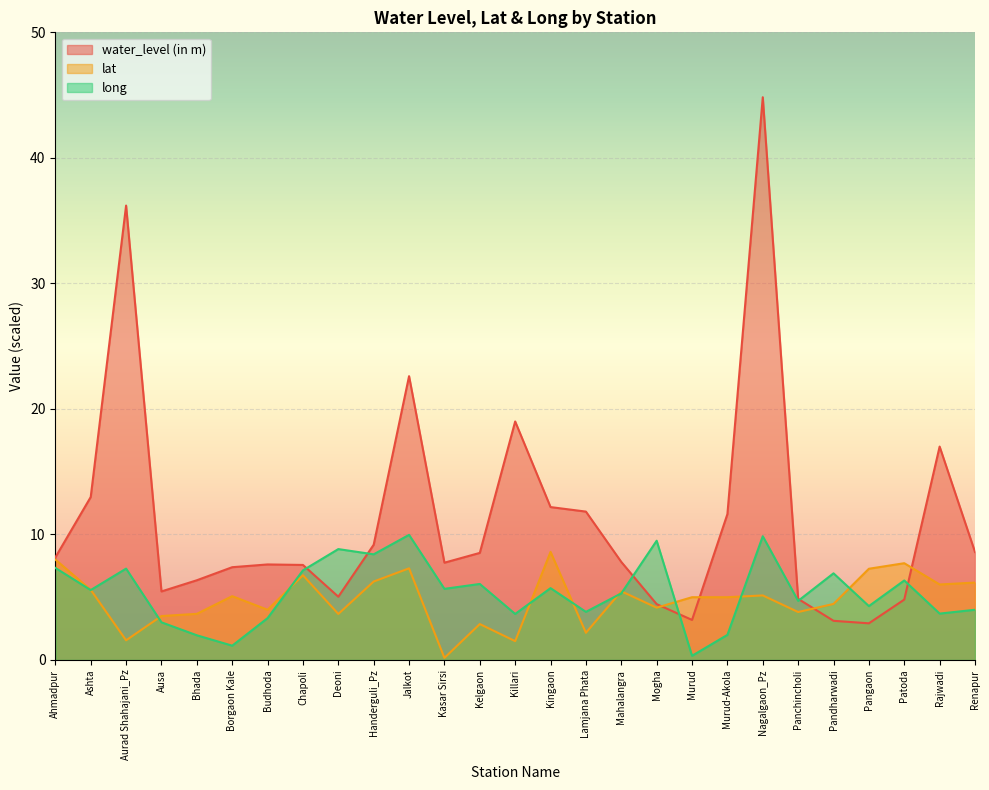

What is the difference between the lat values at Ahmadpur and Killari?

6.5